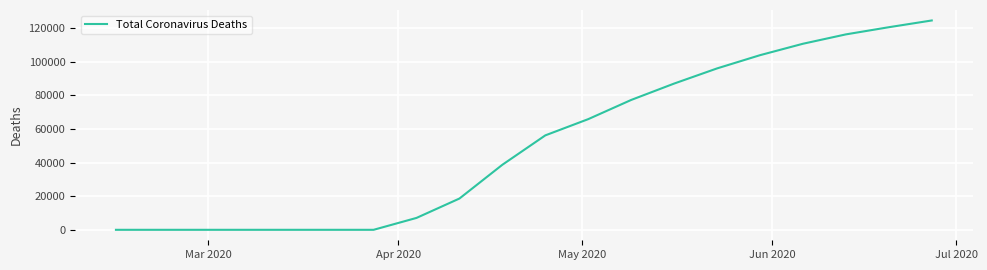

What is the difference between the maximum and minimum values?

124415